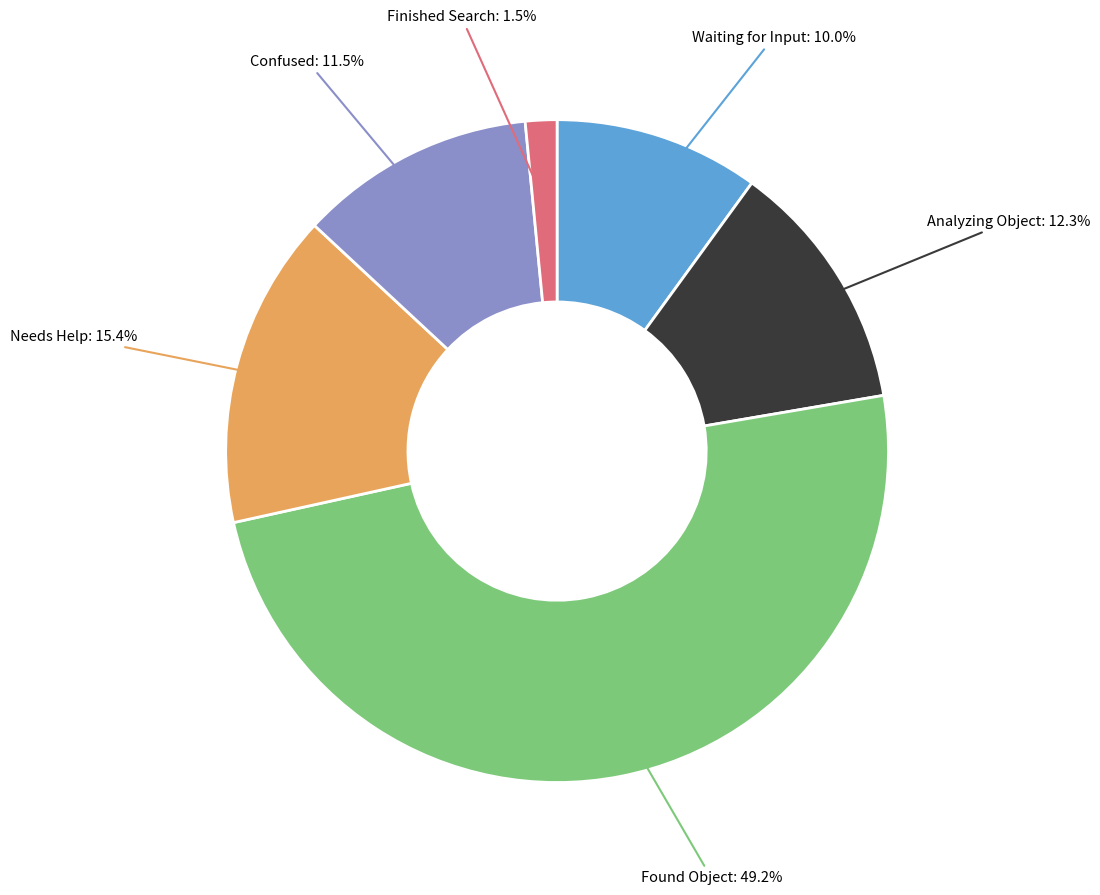

What is the ratio of the value at Finished Search to the value at Confused?

0.1